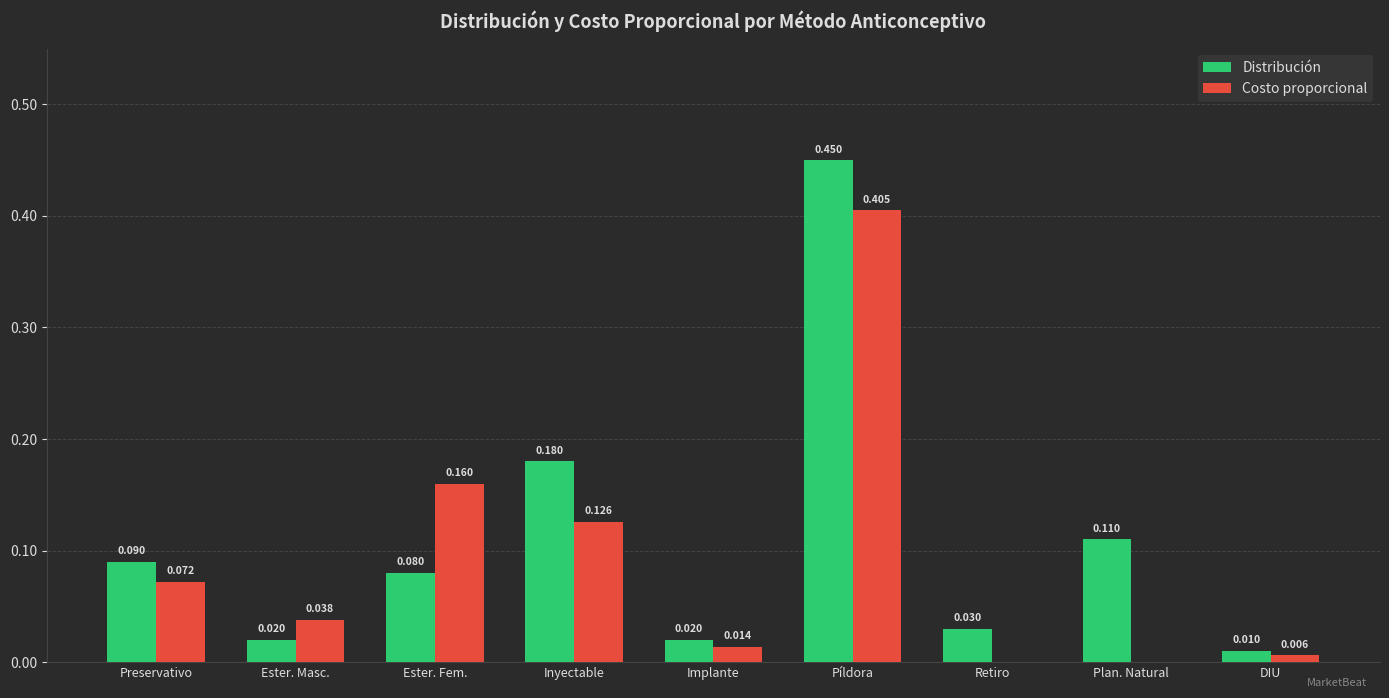

Is the value of Costo proporcional at Píldora greater than the value of Distribución at Preservativo?

Yes